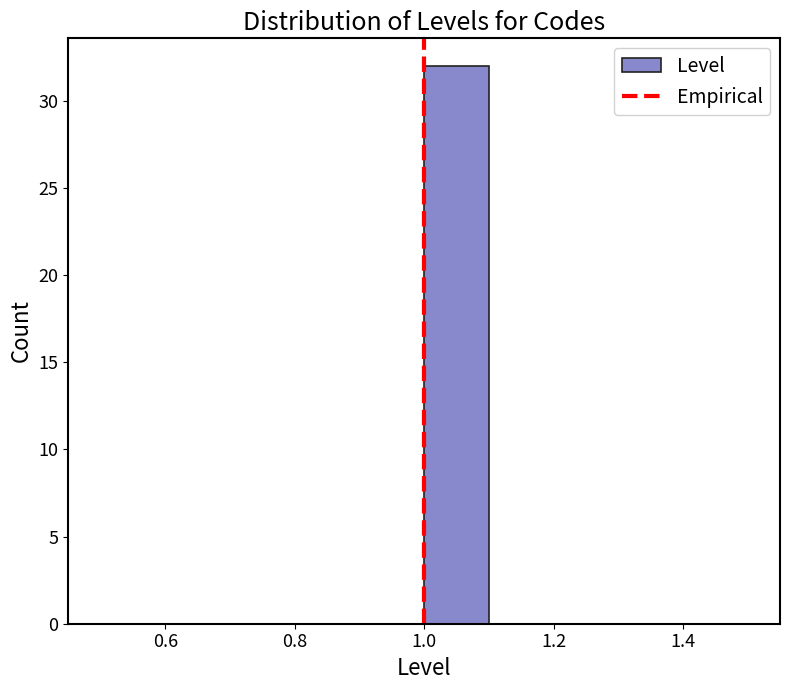

Over which range of the x-axis is the bar tallest?

1.0 to 1.1